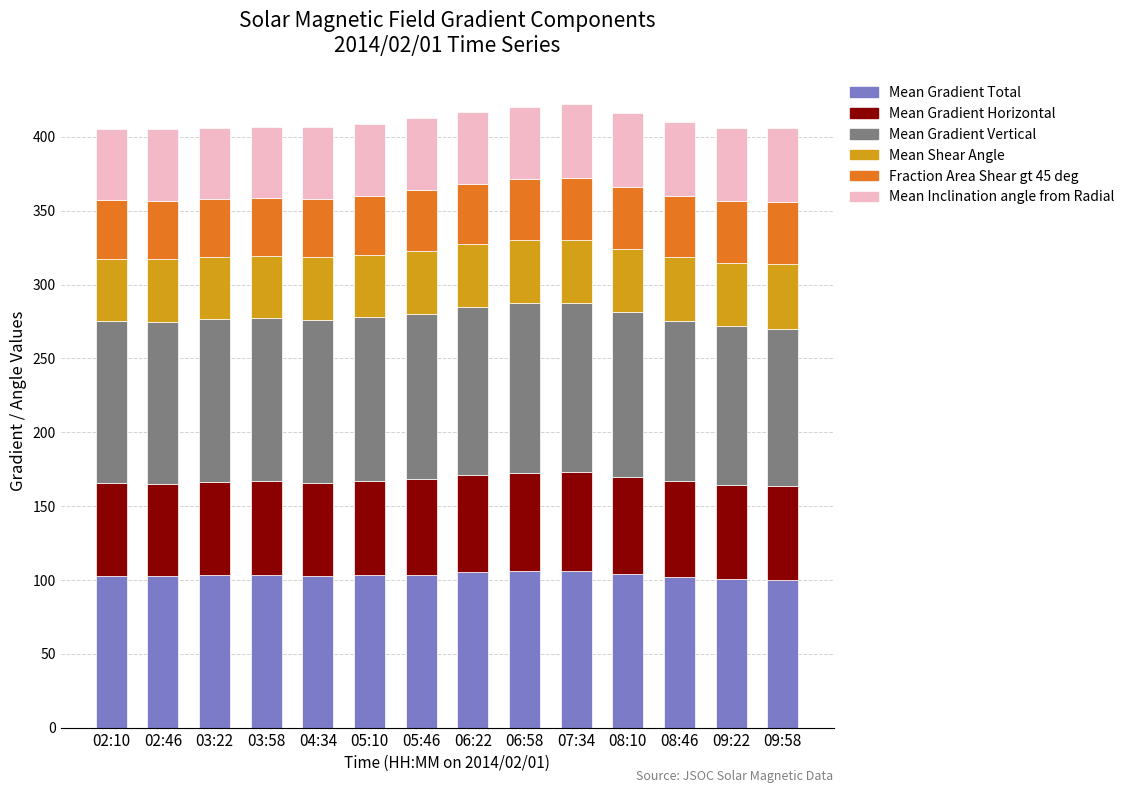

What is the lowest value of the Mean Gradient Total series?

99.8